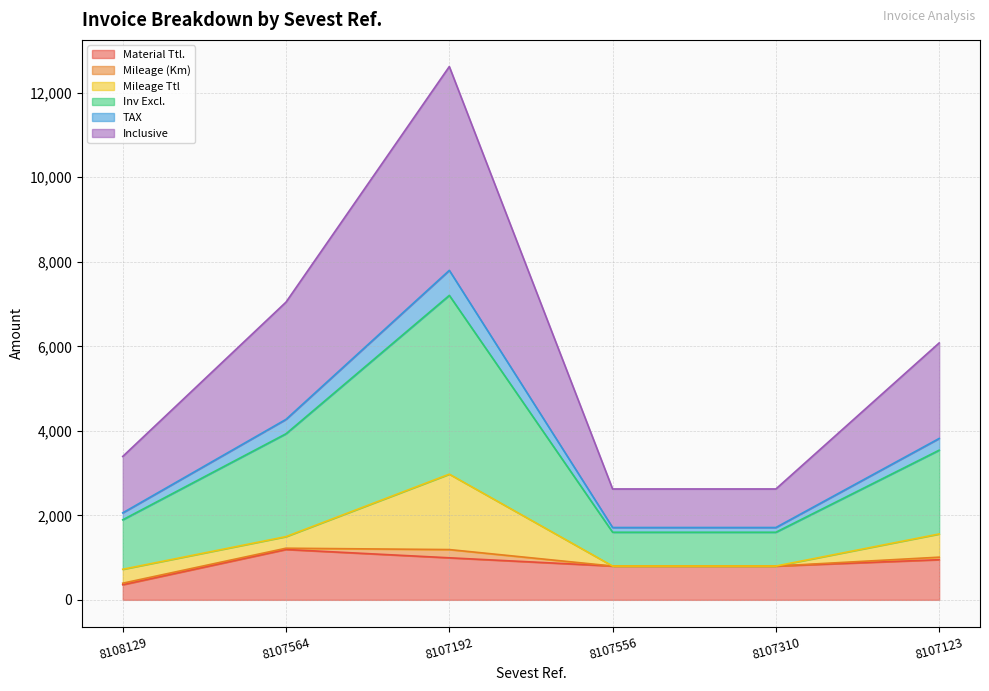

True or false: TAX and Inv Excl. cross at least once.

False